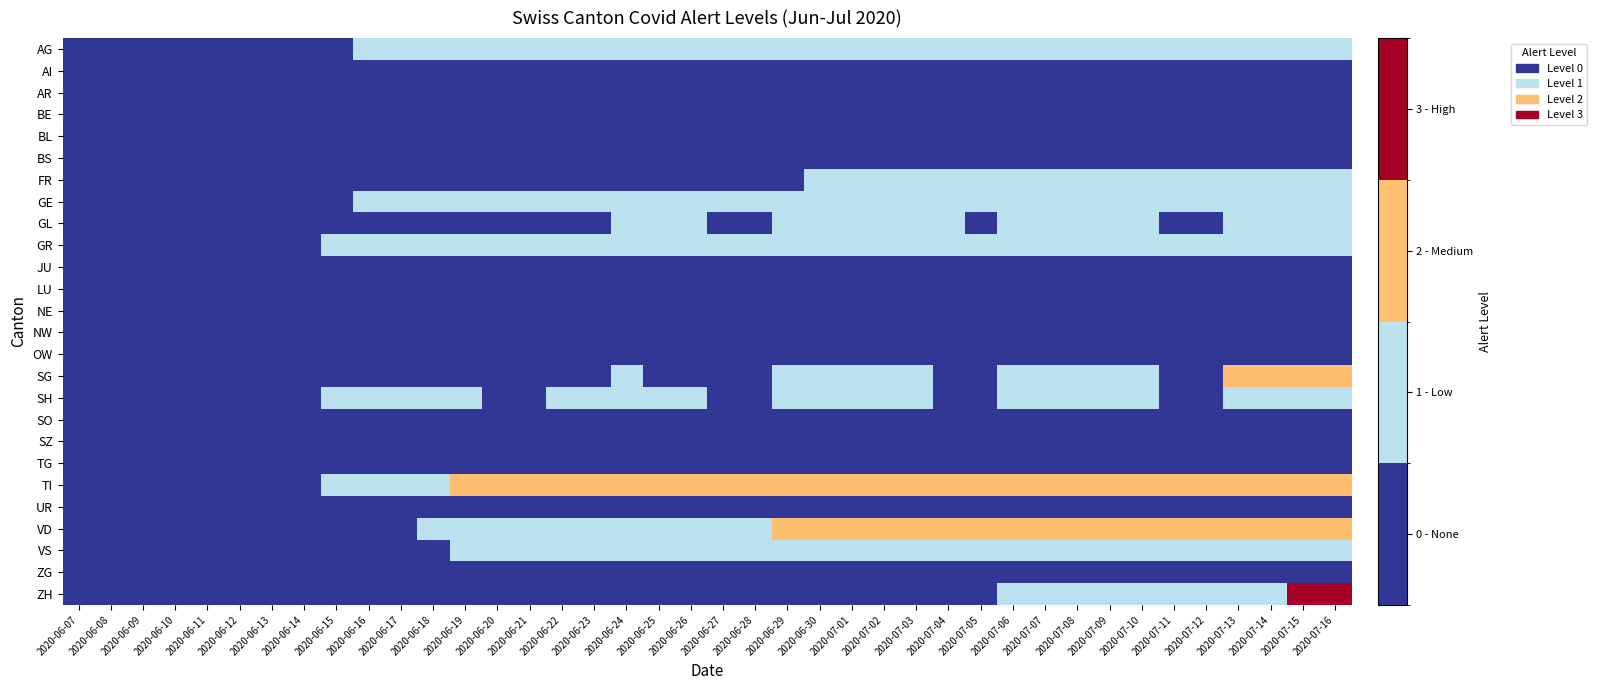

What is the spread (max minus min) of values at 2020-06-17?

1